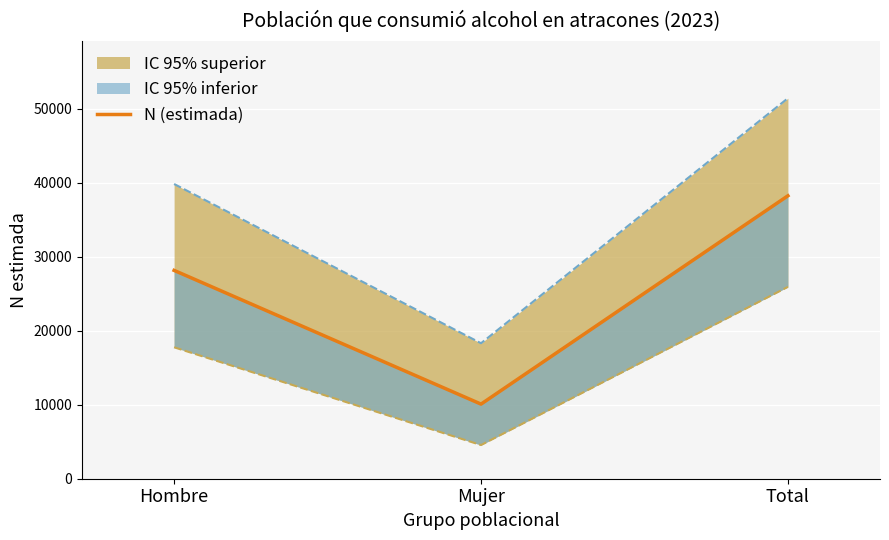

List the labels in order of value, smallest first.

Mujer, Hombre, Total